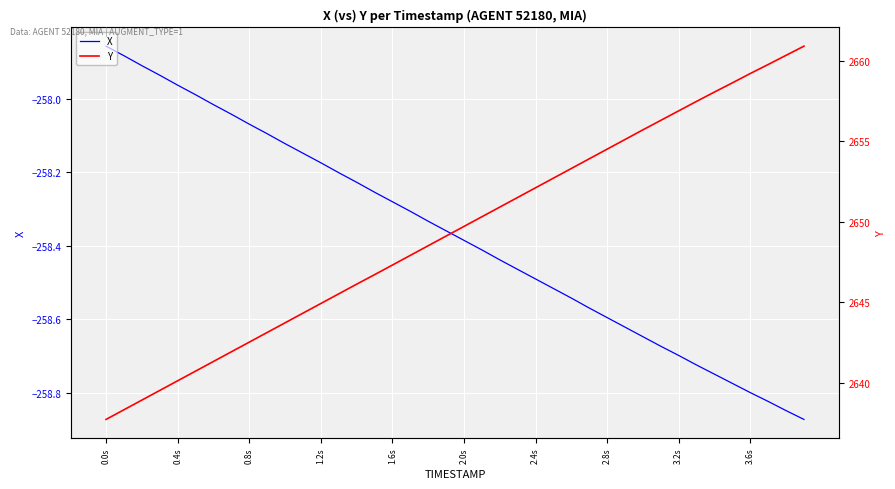

True or false: Y and X cross at least once.

False